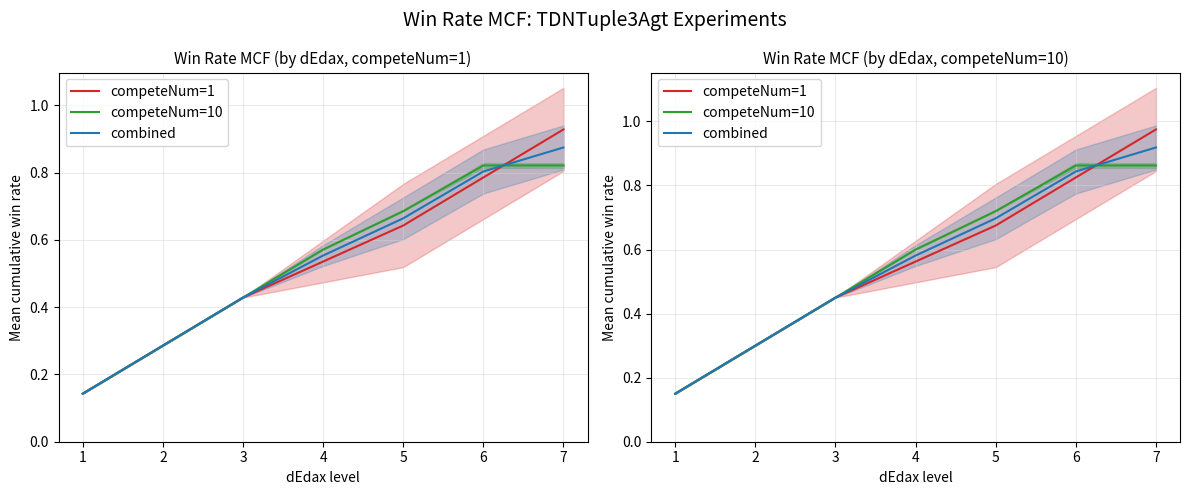

Is it true that combined equals 0.4 at 2?

False